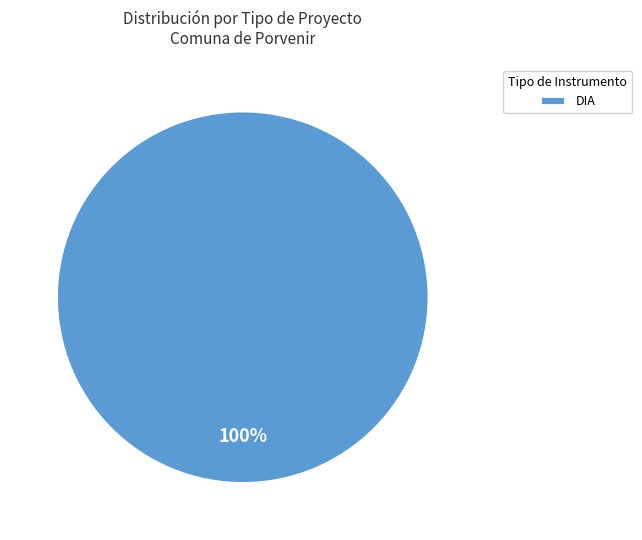

The DIA slice represents 100% of the pie. True or false?

True